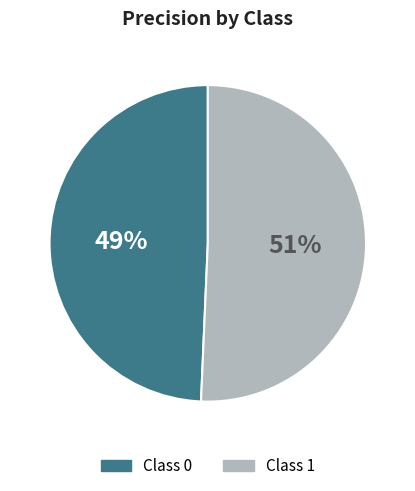

Rank the categories by value from lowest to highest.

Class 0, Class 1